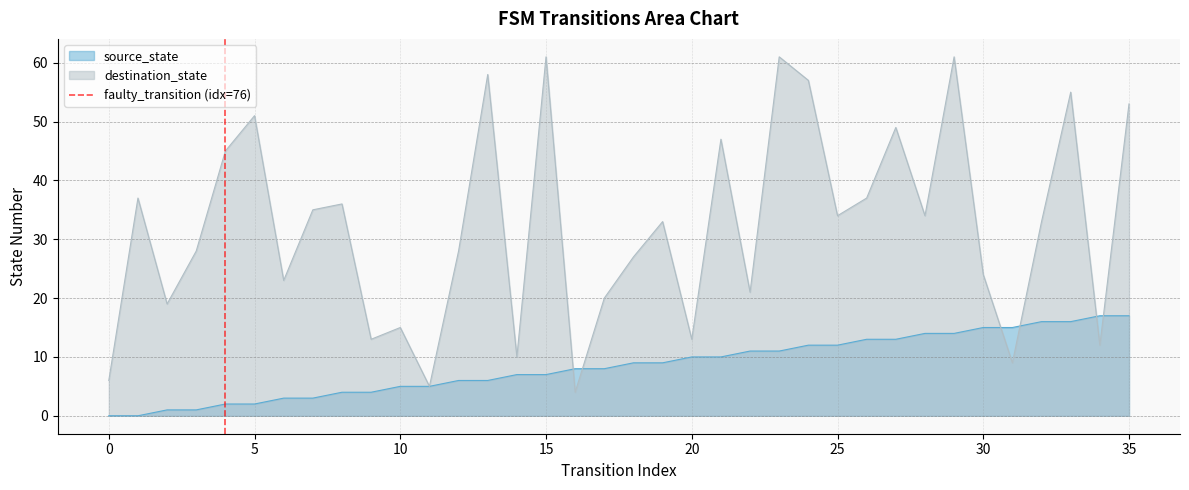

Is it true that source_state equals 17 at 35?

True